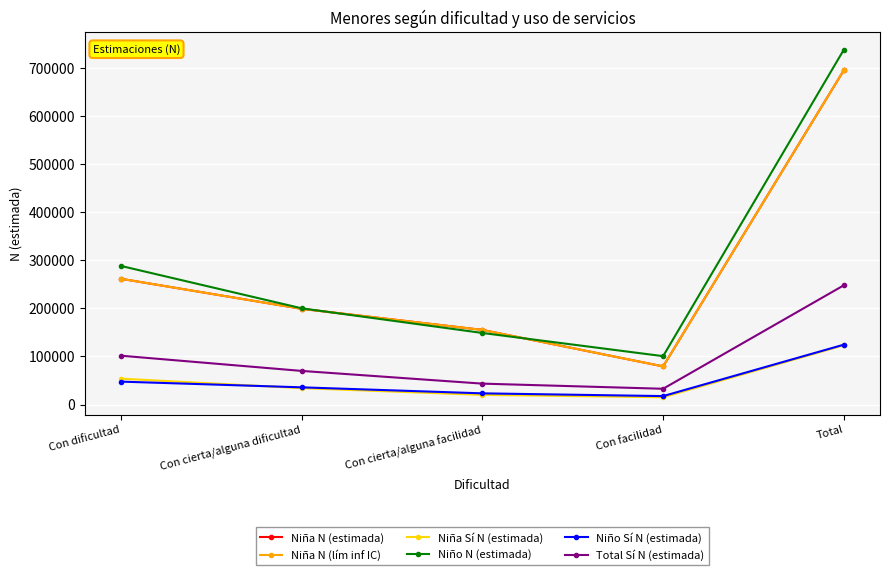

Is this an area chart (filled region under the line)?

No